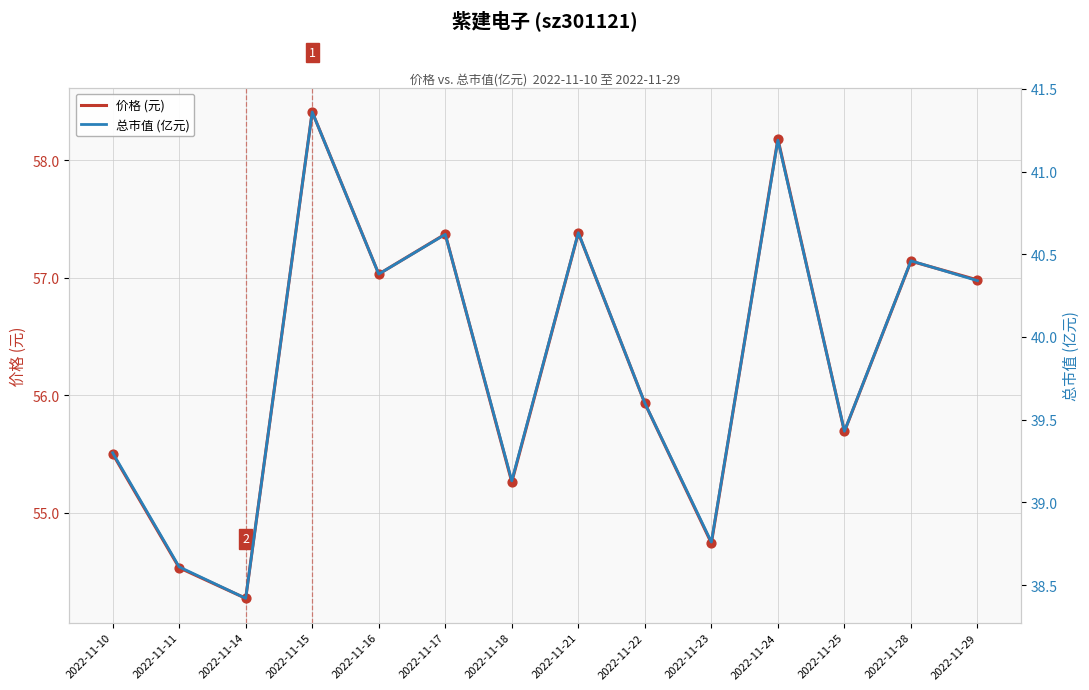

Which series contains the highest Y value?

价格 (元)